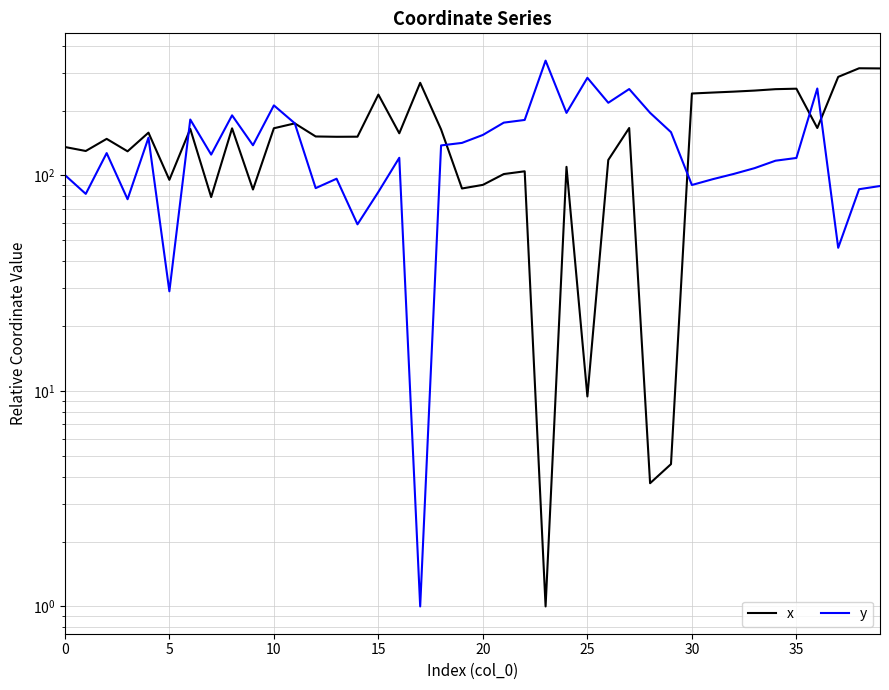

How many interior local valleys does the x series have?

12